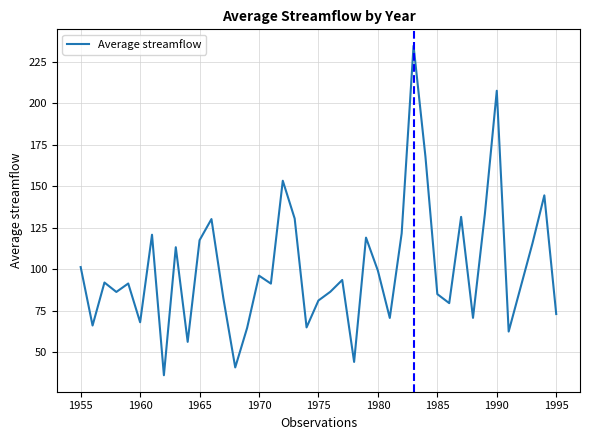

What is the difference between the maximum and minimum values?

198.9